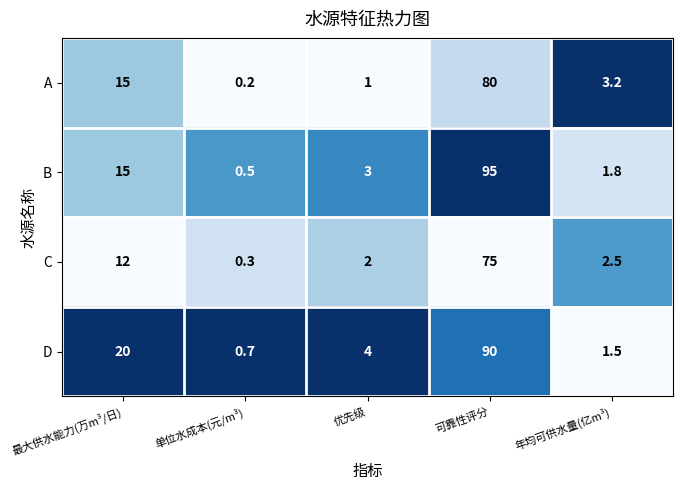

What value does the C series have at 可靠性评分?

75.0